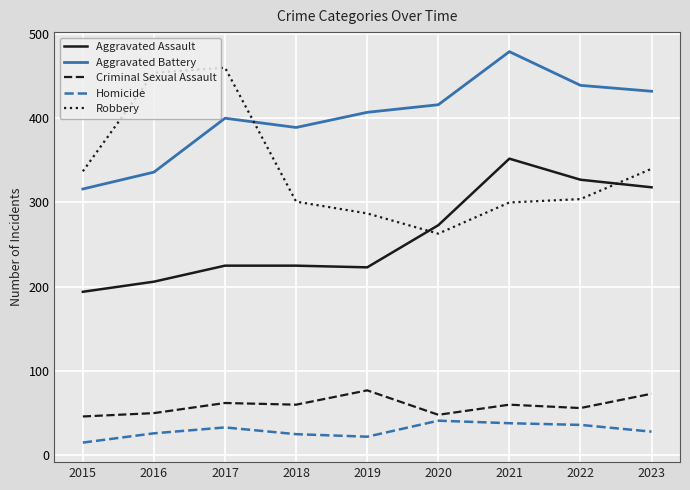

Rank the series at 2016 from lowest to highest value.

Homicide, Criminal Sexual Assault, Aggravated Assault, Aggravated Battery, Robbery